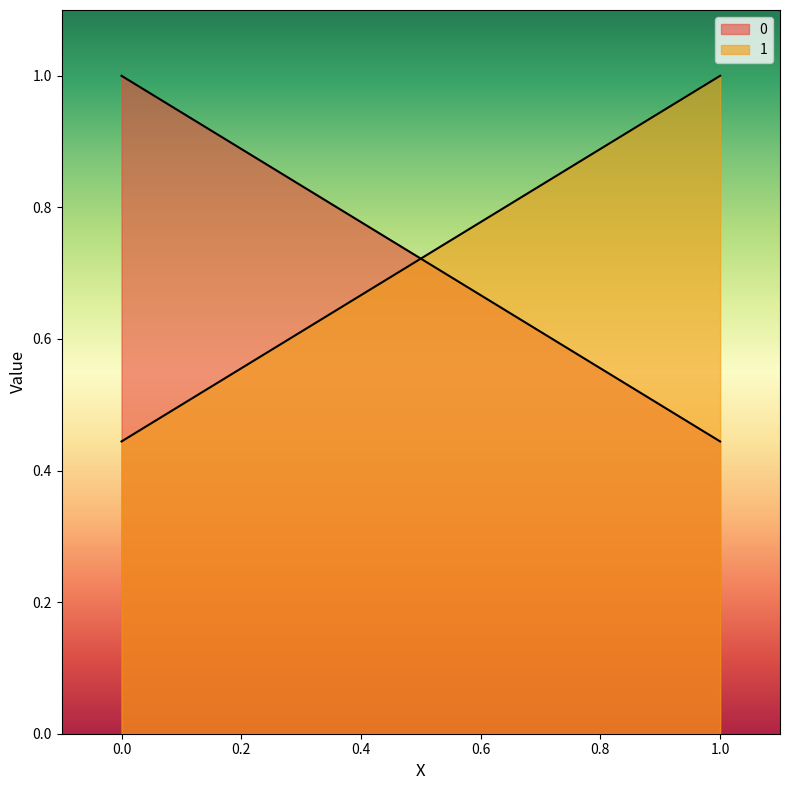

How many data points in 1 are less than 1?

1